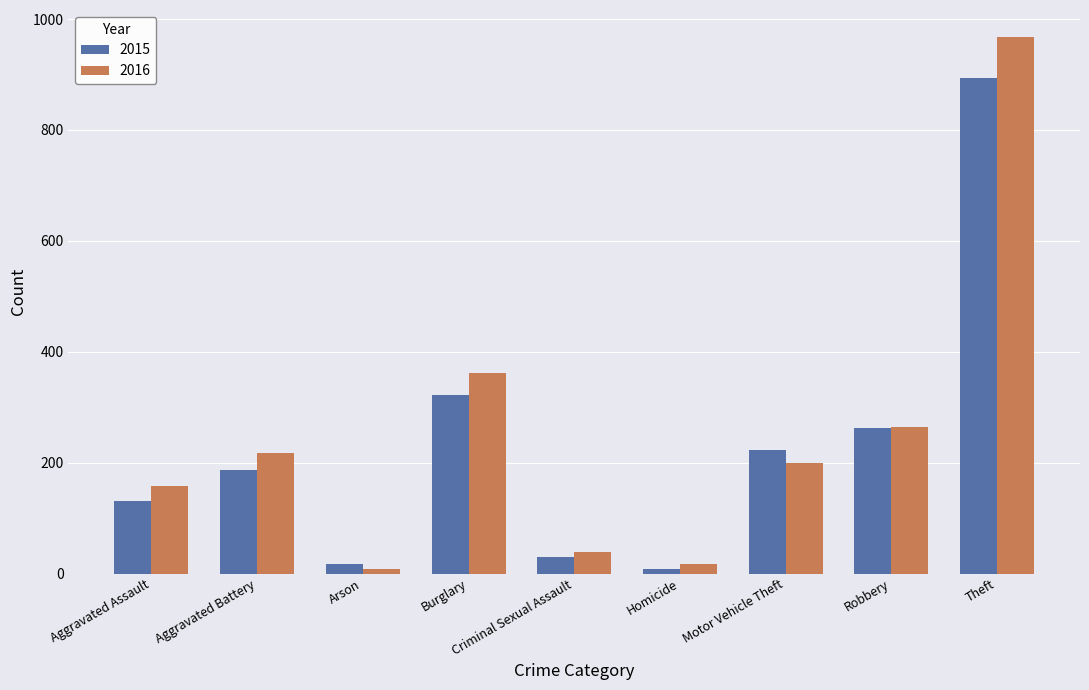

Read the 2016 value at Aggravated Assault.

158